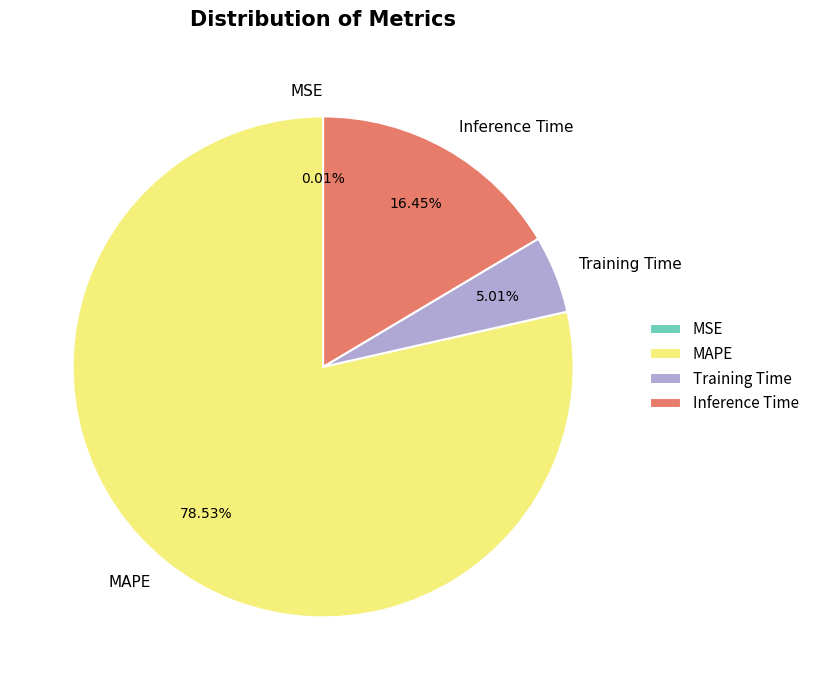

True or false: Inference Time accounts for 16% of the total.

True